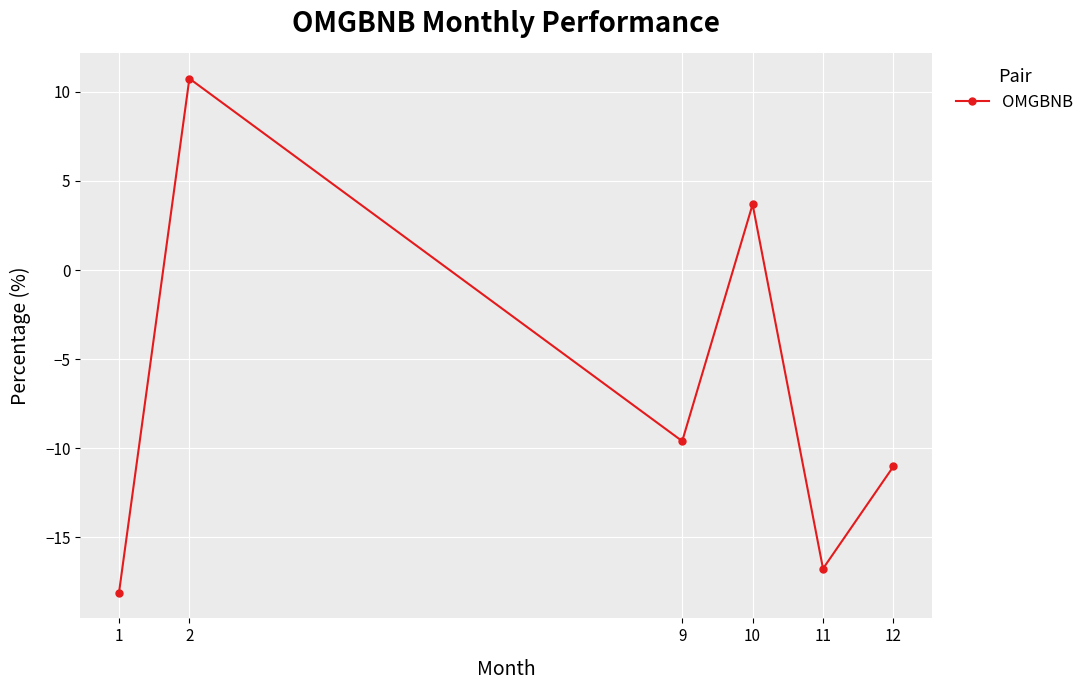

Where does the data first go above -9?

2